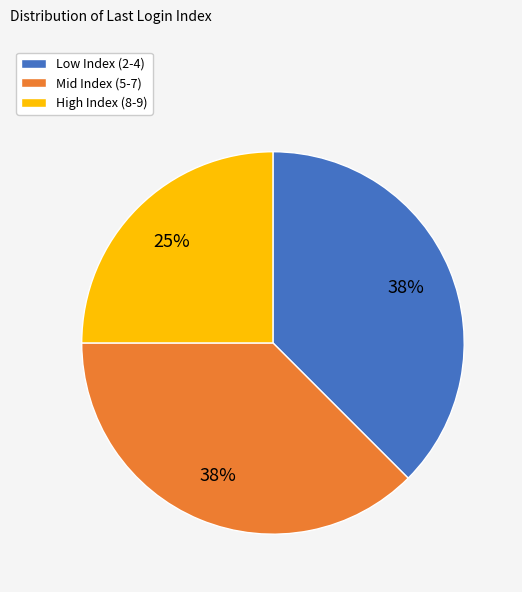

How many segments does this pie chart have?

3